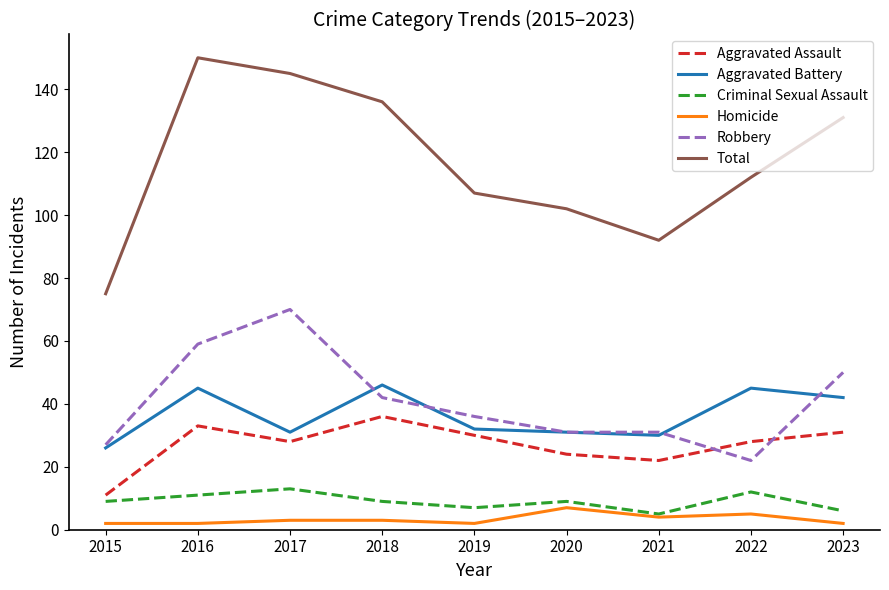

True or false: Aggravated Battery and Total intersect in this chart.

False